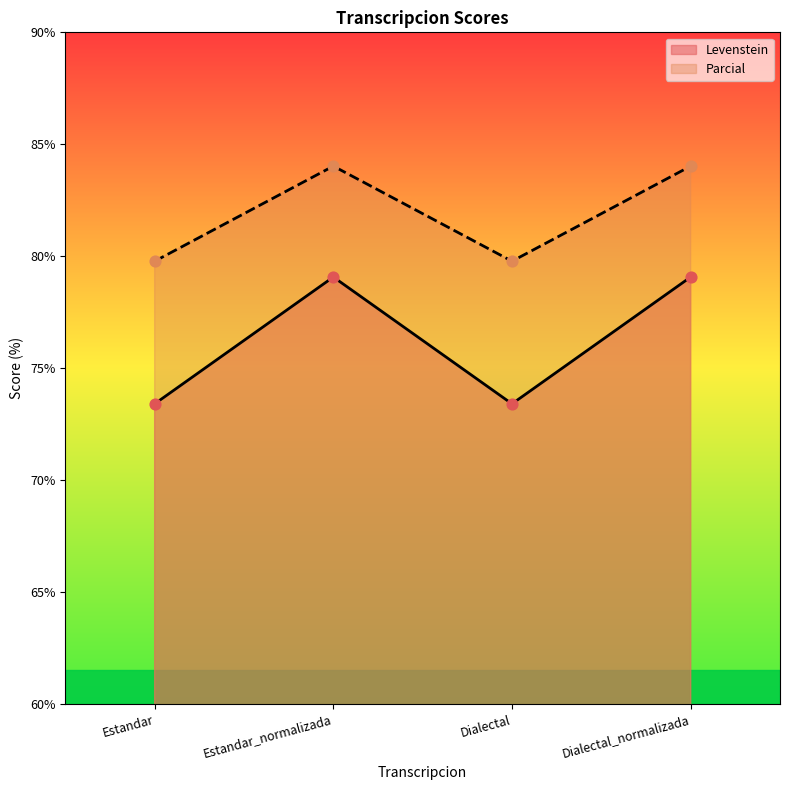

Which series contains the highest Y value?

Parcial